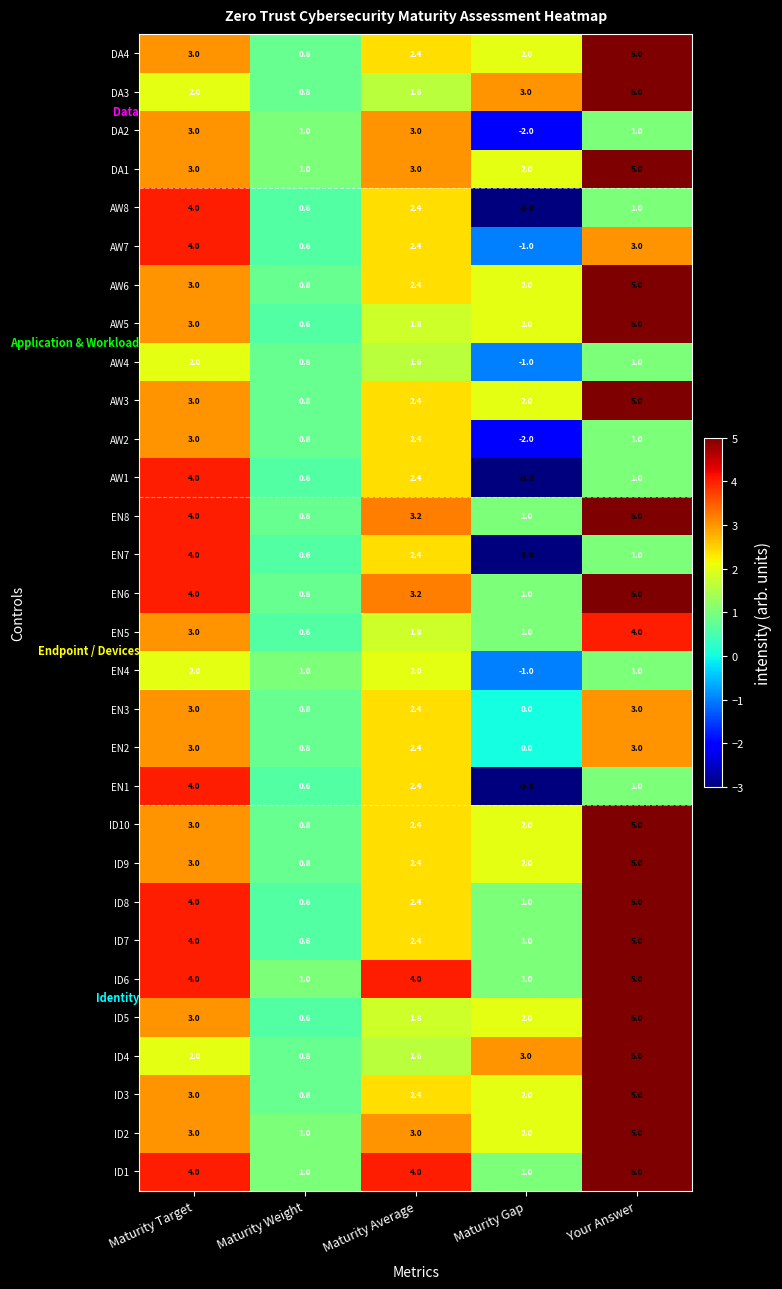

What is the spread (max minus min) of values at Maturity Gap?

6.0